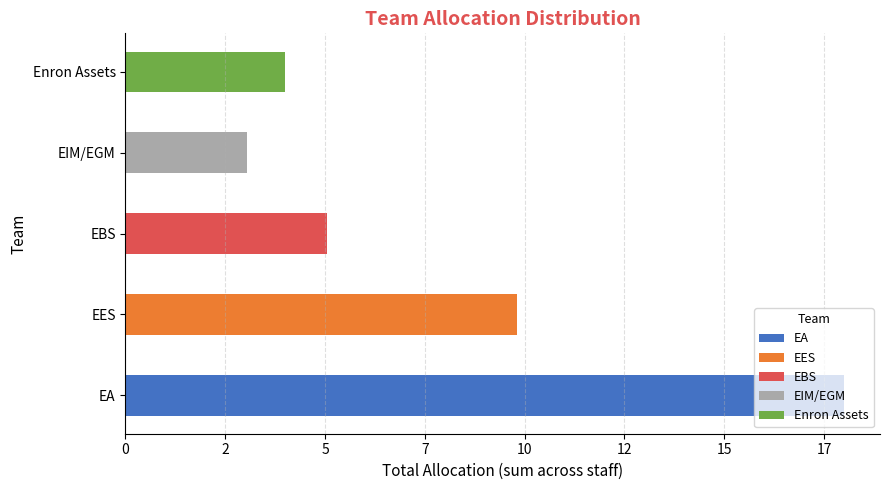

Is it true that EES equals 0.6 at EBS?

False